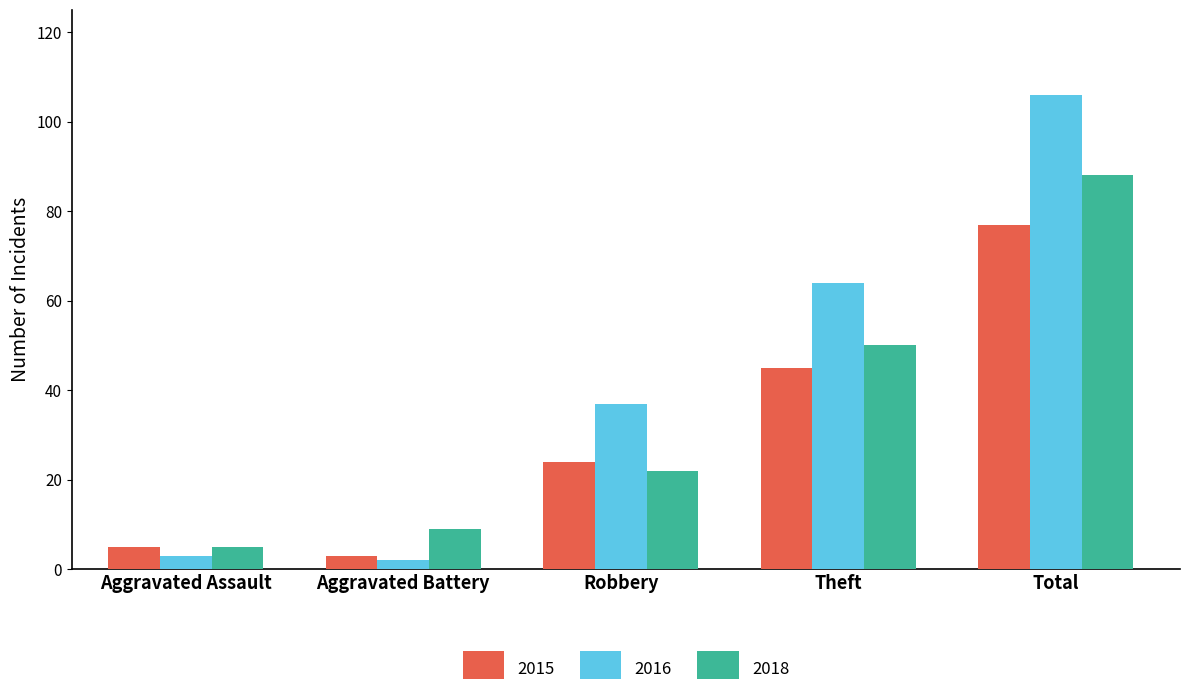

Rank the categories by 2018 value from lowest to highest.

Aggravated Assault, Aggravated Battery, Robbery, Theft, Total